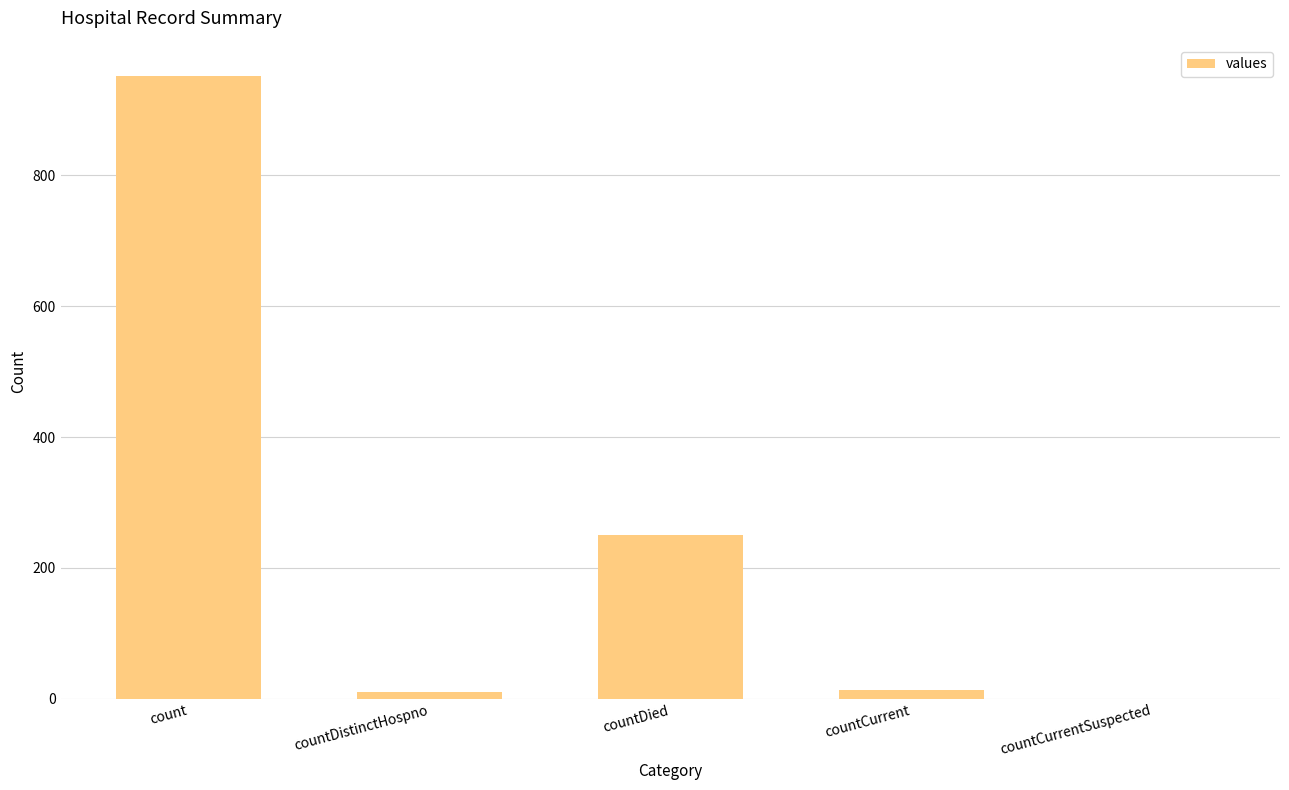

The chart shows a value of 1583 at count. True or false?

False